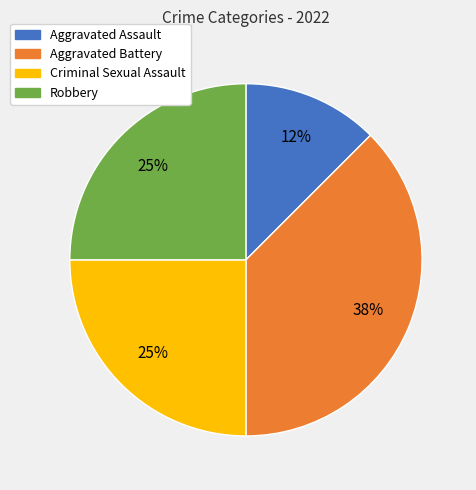

To the nearest percent, what is the average slice percentage?

25%